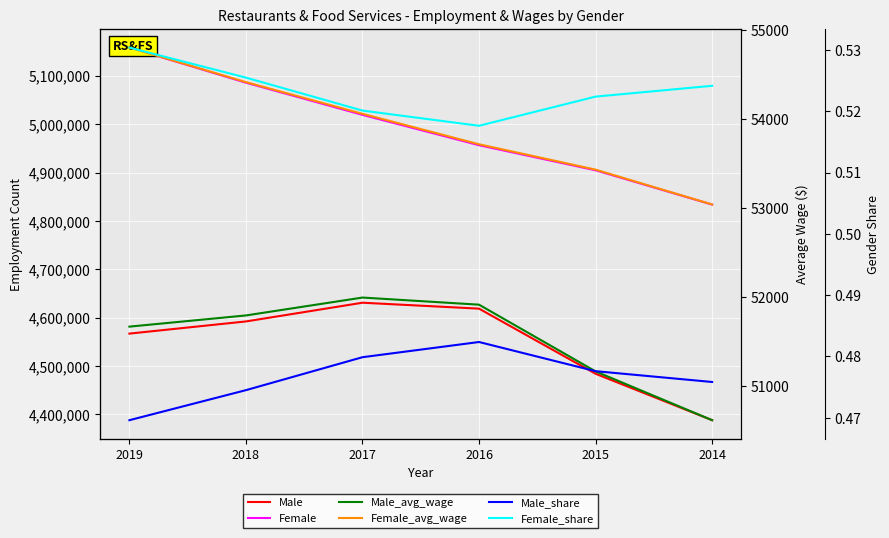

Read the Male_share value at 2015.

0.5